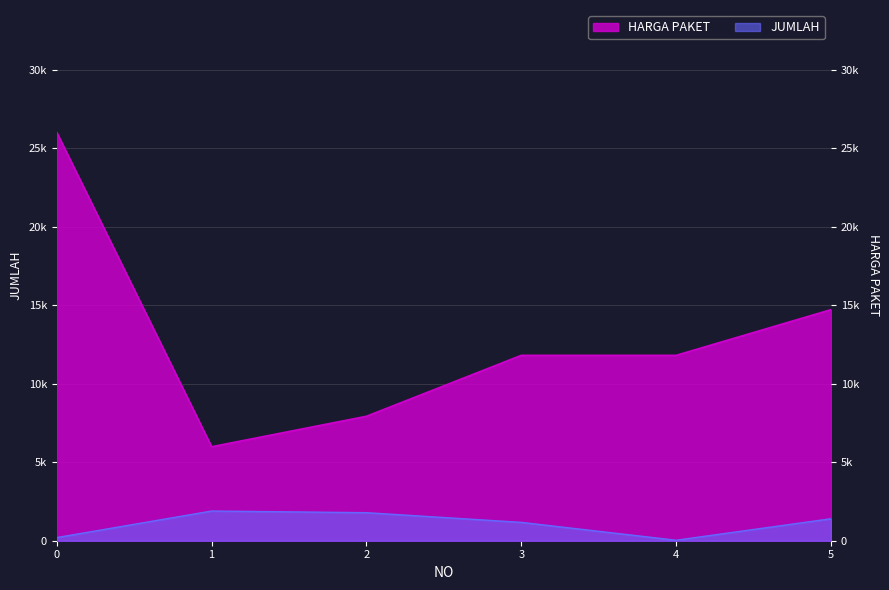

Reading left to right, list all the values displayed in this chart.

JUMLAH: 200	1891	1786	1169	31	1400
HARGA PAKET: 26000	5986	7926	11806	11806	14716